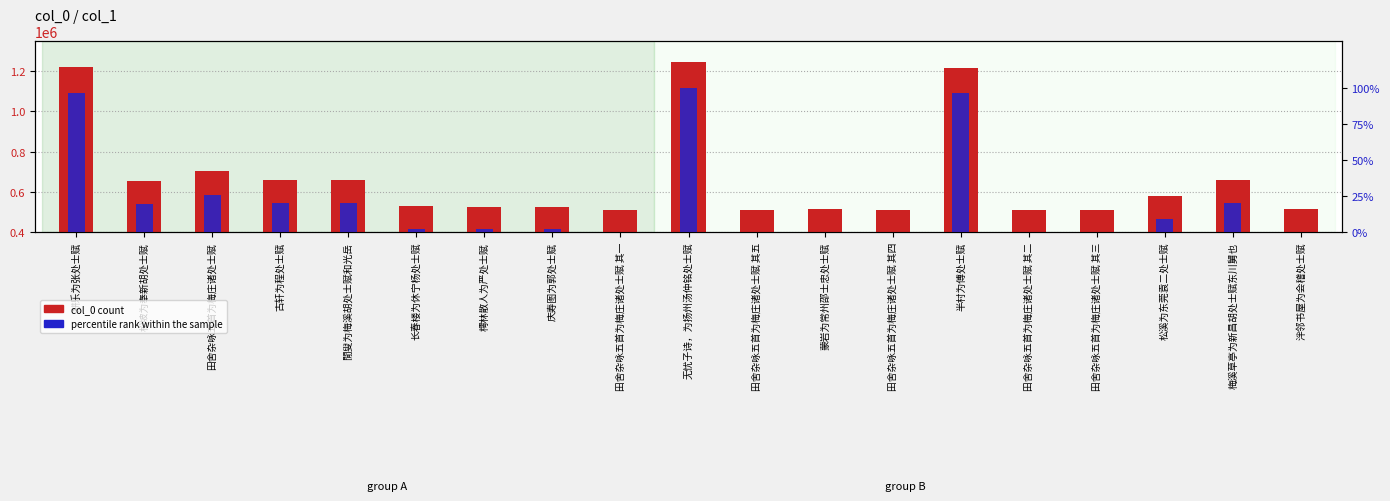

At which label is percentile rank within the sample closest to 50?

田舍杂咏五首为梅庄诸处士赋